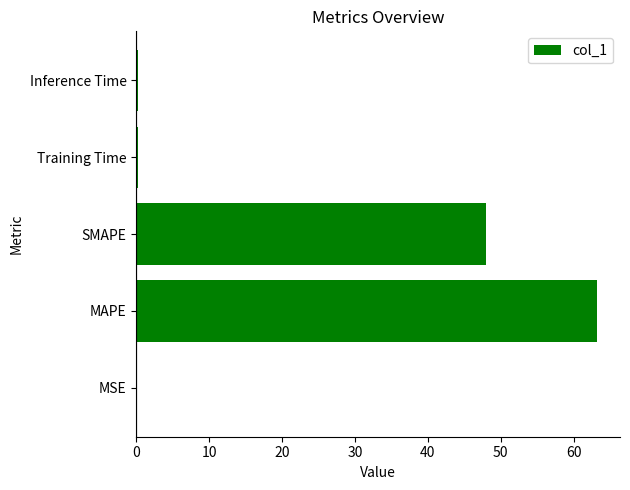

What is the greatest value displayed?

63.2